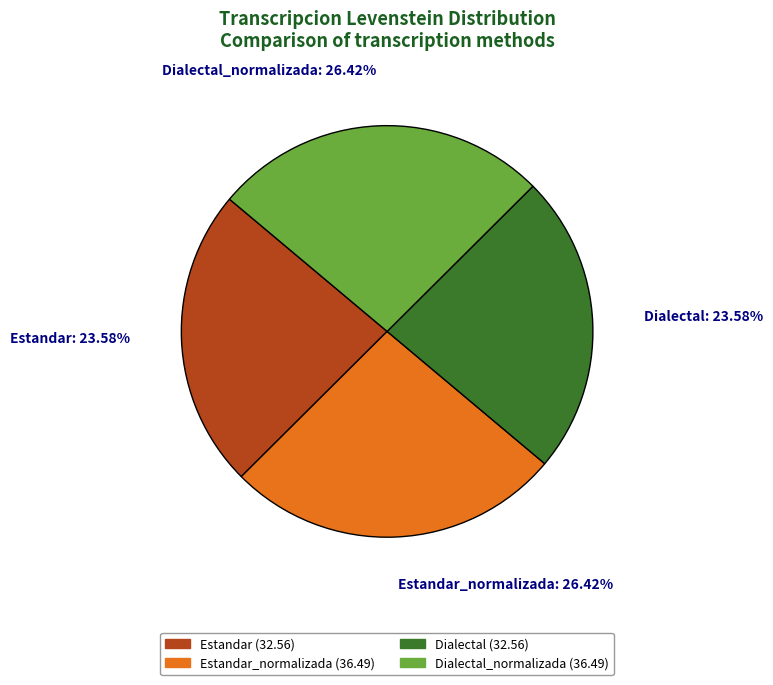

Is there a majority slice in this chart?

No